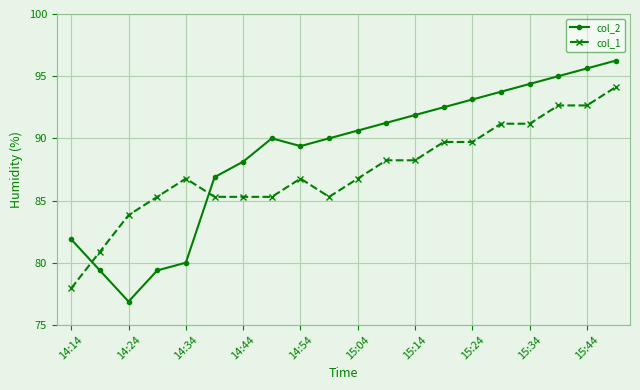

At how many categories does at least one series exceed 89?

13